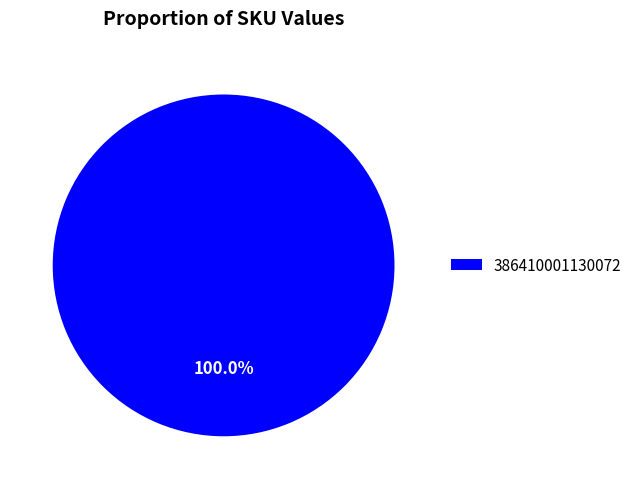

How many segments does this pie chart have?

1